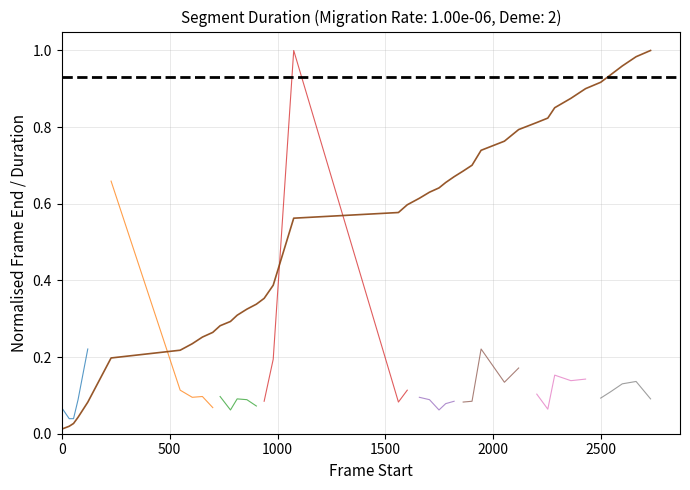

True or false: the data shows 0.6 at 35.

False